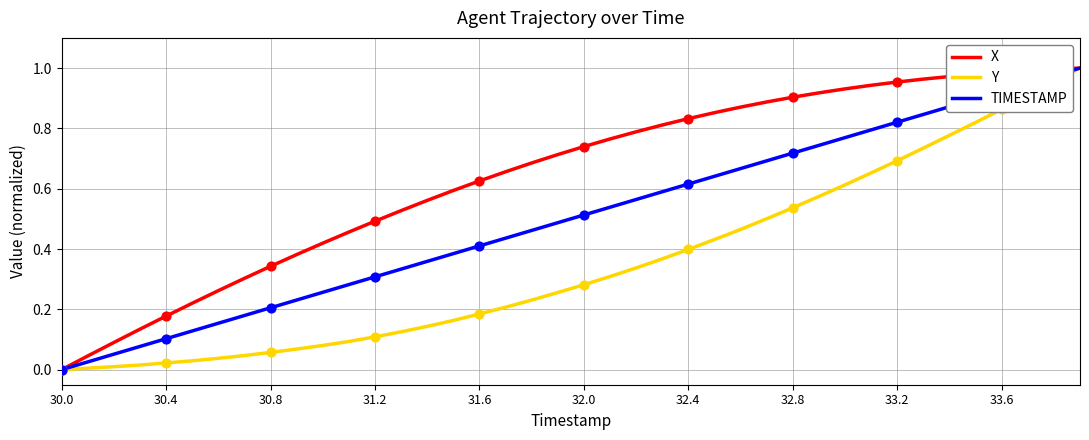

Which series has the largest total across all categories?

X